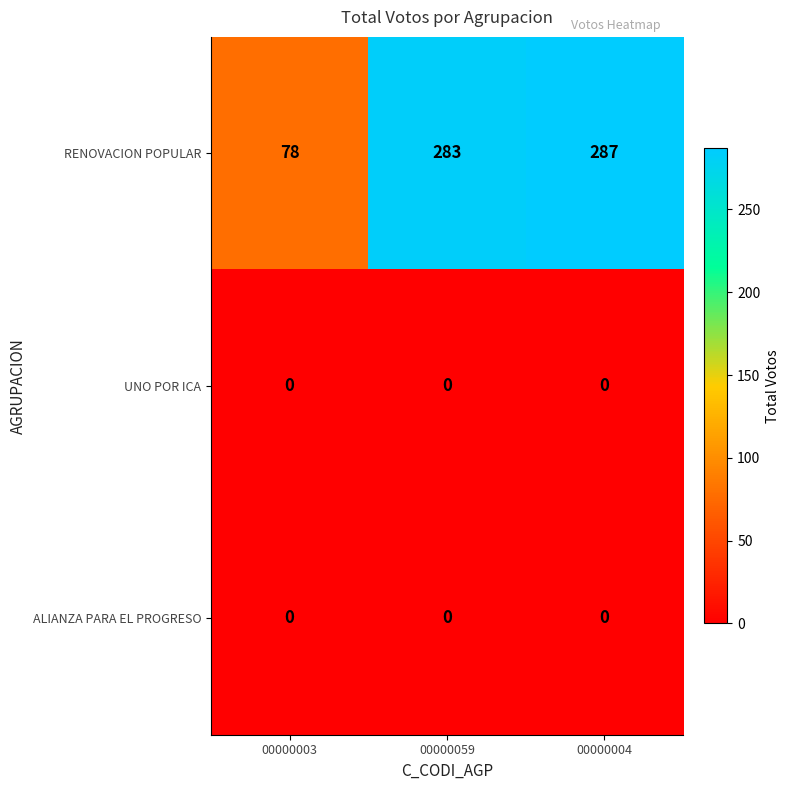

What is the greatest value displayed?

287